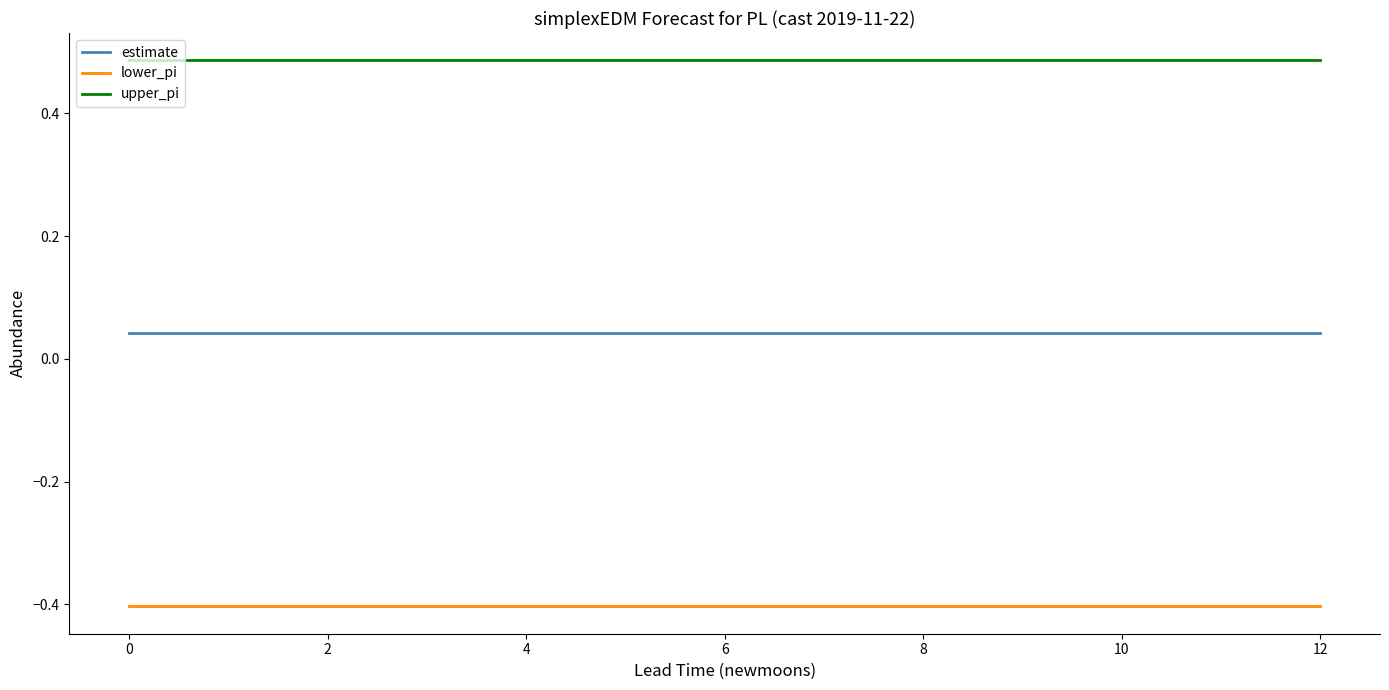

What are all the series names shown in the legend?

estimate, lower_pi, upper_pi